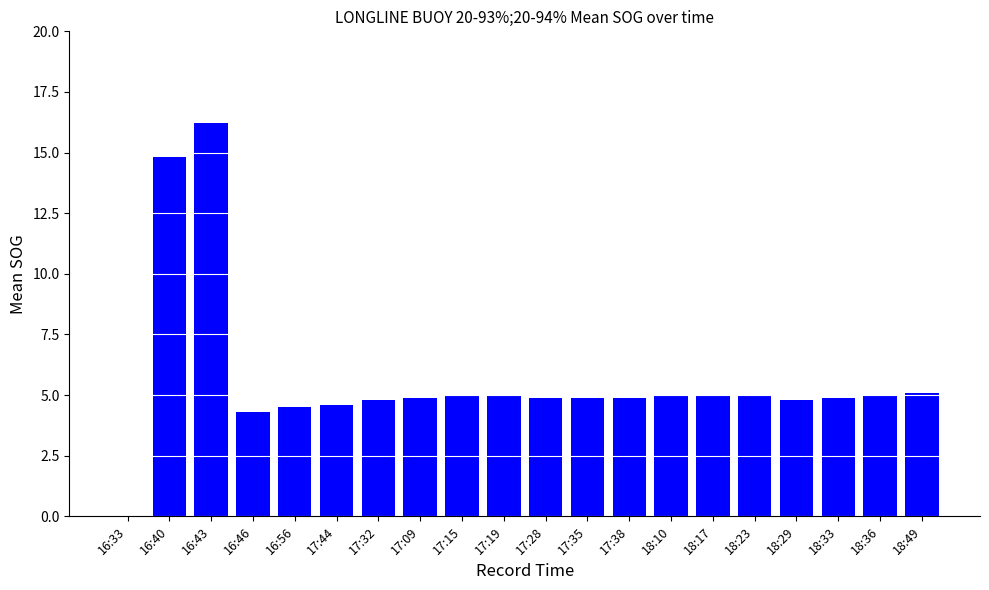

Reading left to right, extract all data points from this chart.

16:33=0.0	16:40=14.8	16:43=16.2	16:46=4.3	16:56=4.5	17:44=4.6	17:32=4.8	17:09=4.9	17:15=5.0	17:19=5.0	17:28=4.9	17:35=4.9	17:38=4.9	18:10=5.0	18:17=5.0	18:23=5.0	18:29=4.8	18:33=4.9	18:36=5.0	18:49=5.1